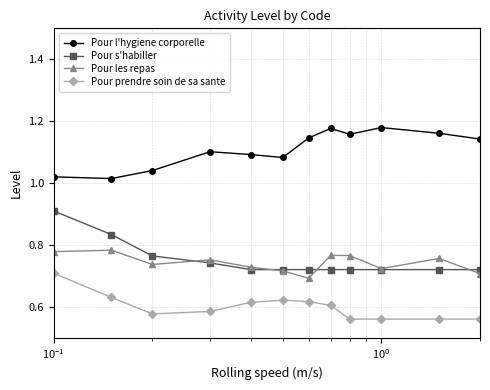

What is the difference between the maximum and minimum values in the Pour les repas series?

0.1